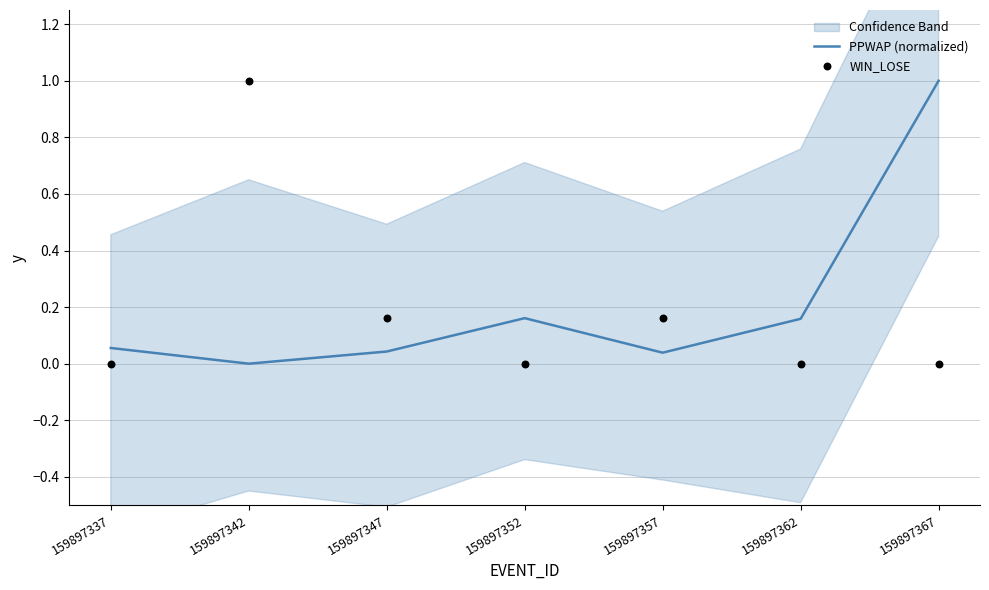

Which category has the lowest value in the PPWAP (normalized) series?

159897342